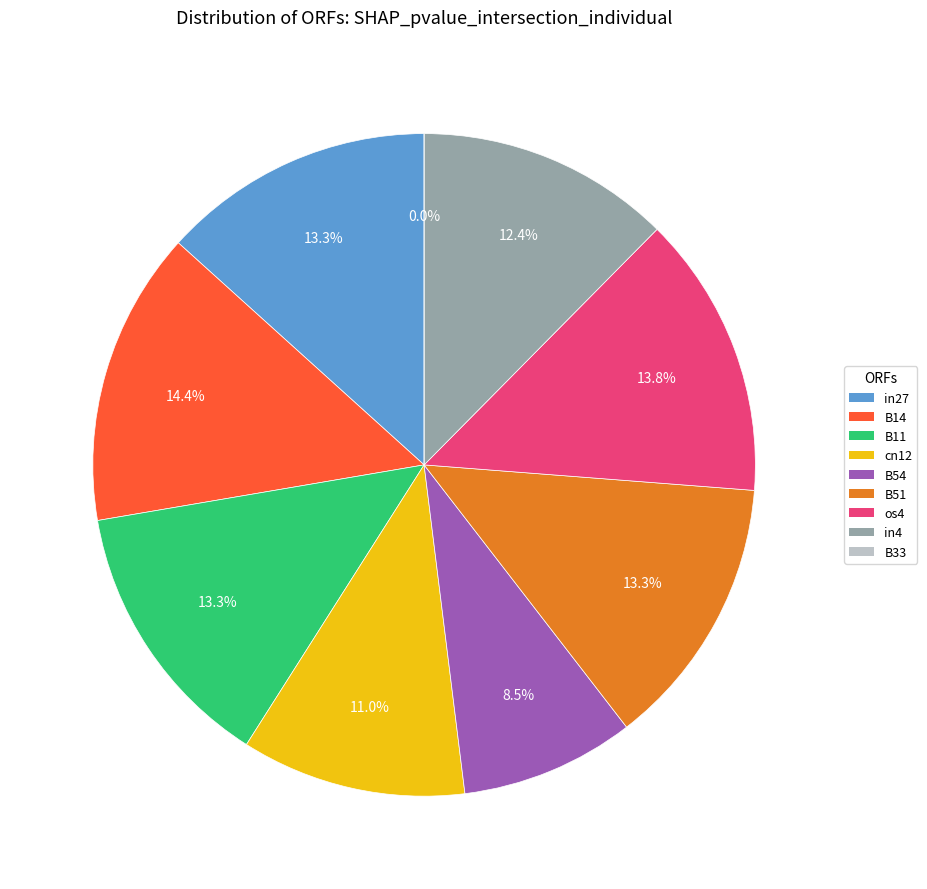

True or false: B54 accounts for 8% of the total.

True